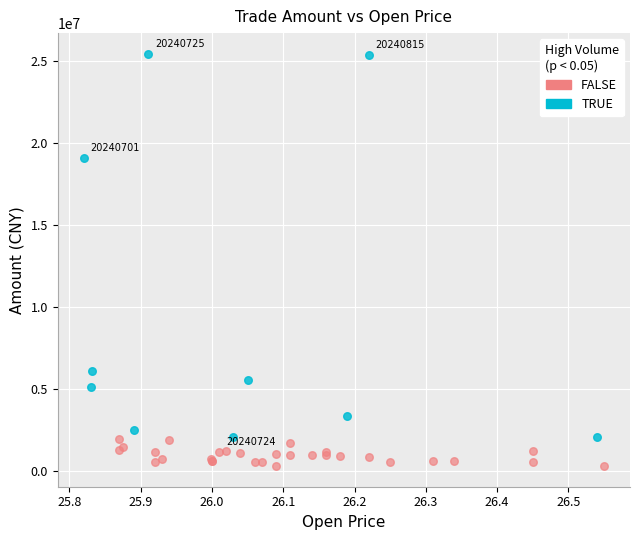

Which series has the largest Y range (max minus min)?

TRUE